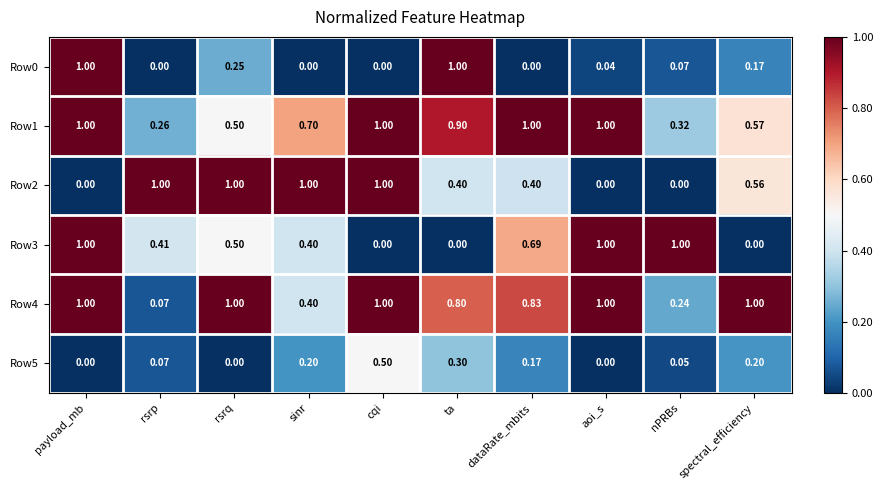

At which label is Row1 closest to 0?

rsrp